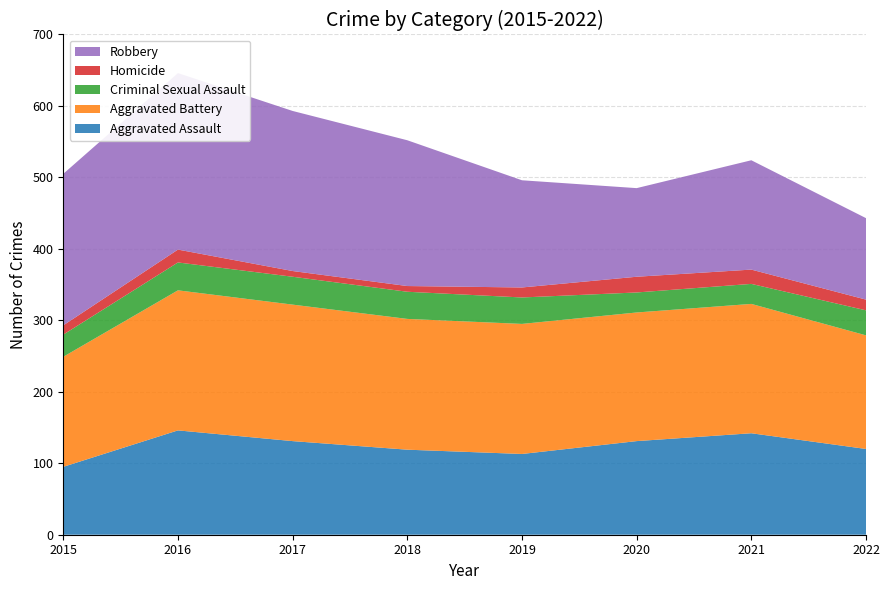

Reading left to right, what are all the values shown in this chart?

Aggravated Assault: 95	146	131	119	113	131	142	120
Aggravated Battery: 154	196	191	183	182	180	181	159
Criminal Sexual Assault: 31	39	39	38	37	28	28	35
Homicide: 13	18	8	8	14	22	20	15
Robbery: 212	247	224	204	150	124	153	114